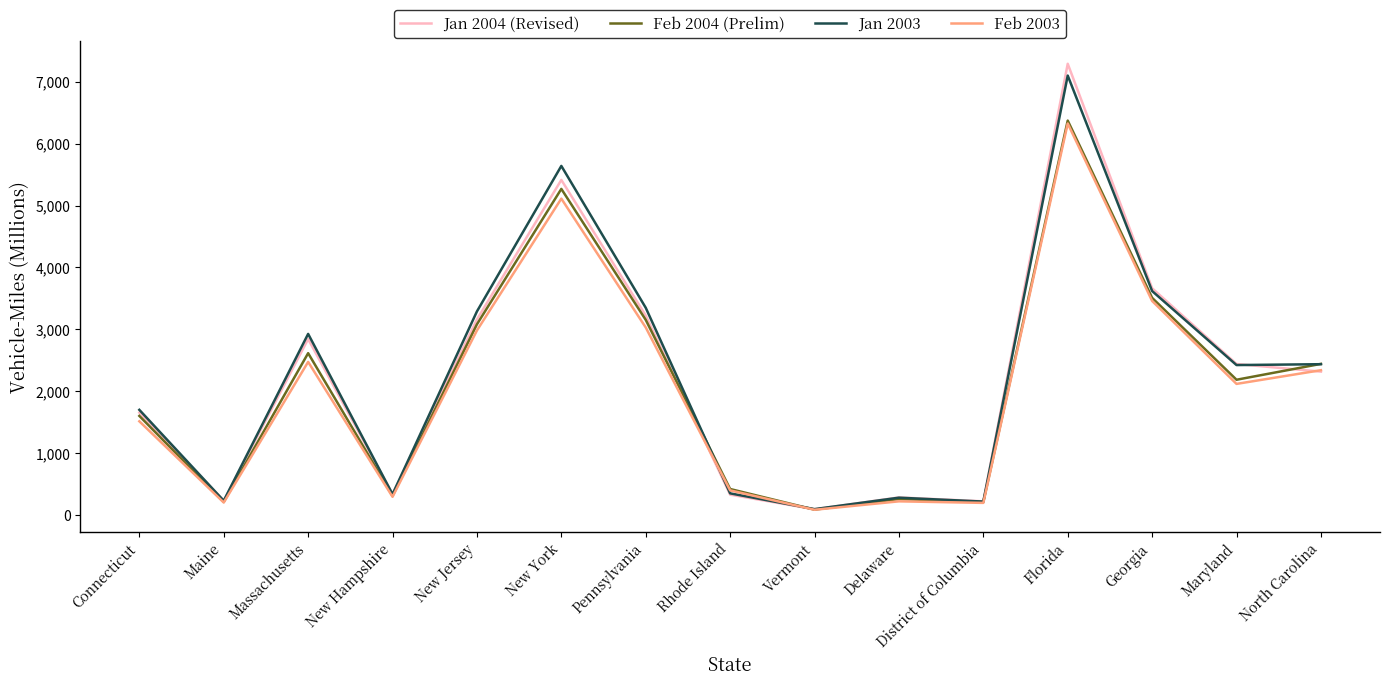

At which category does the chart reach its minimum across all series?

Vermont